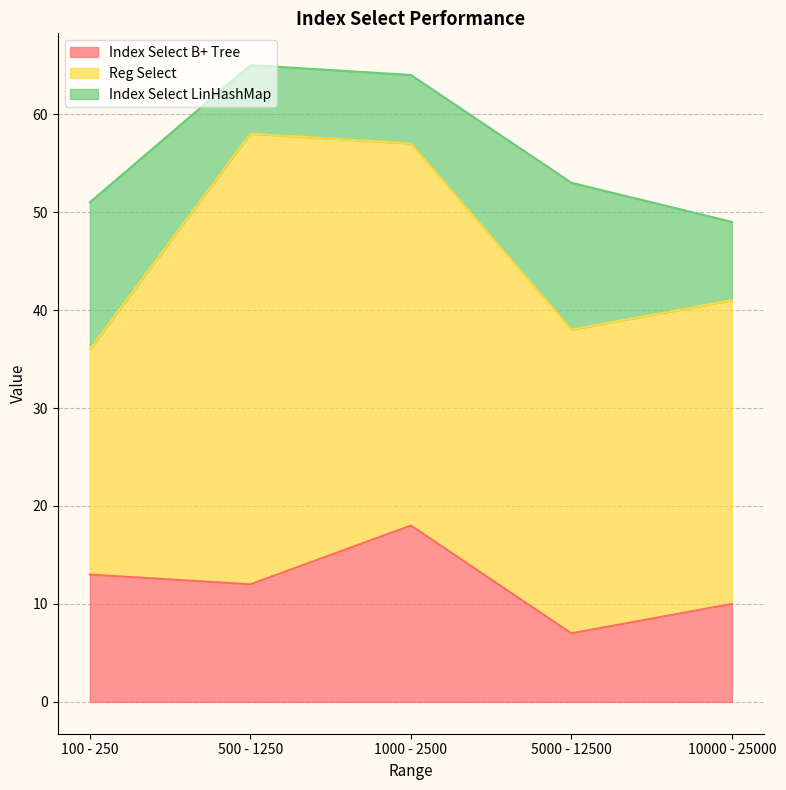

True or false: Index Select B+ Tree has a value of 20 at 100 - 250.

False